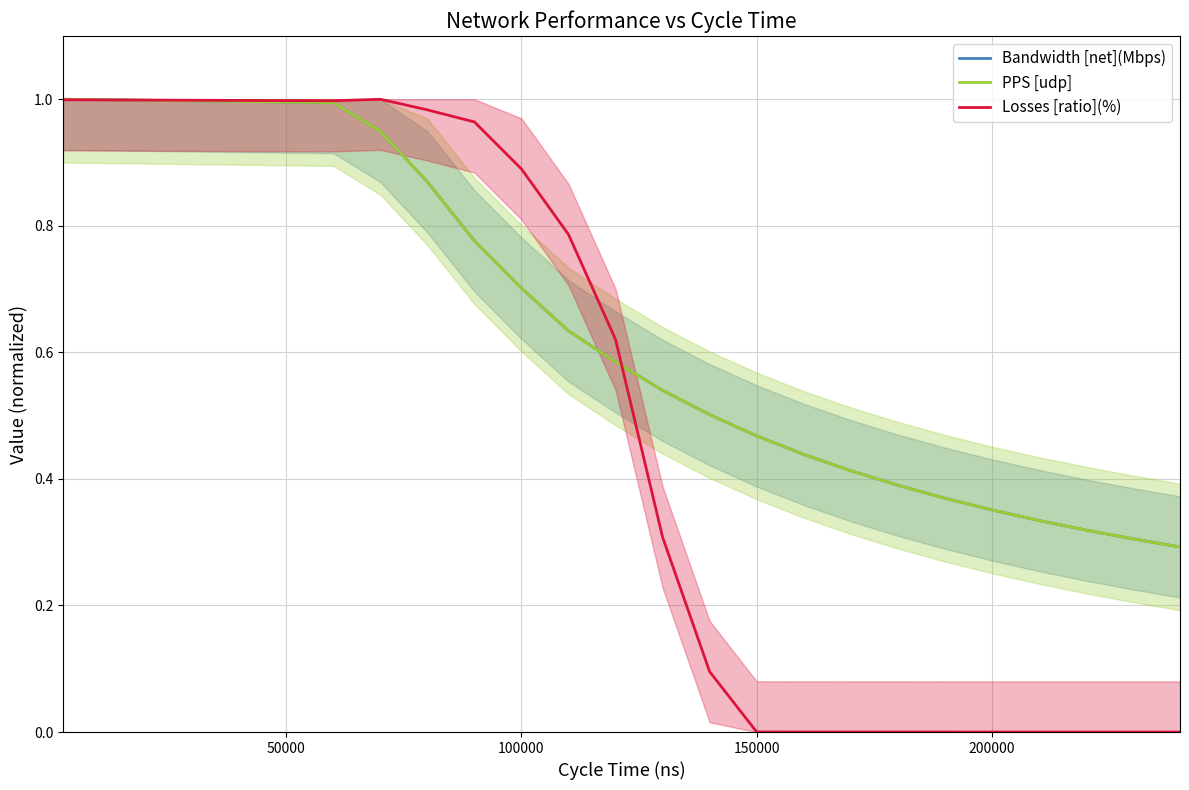

What are all the series names shown in the legend?

Bandwidth [net](Mbps), PPS [udp], Losses [ratio](%)